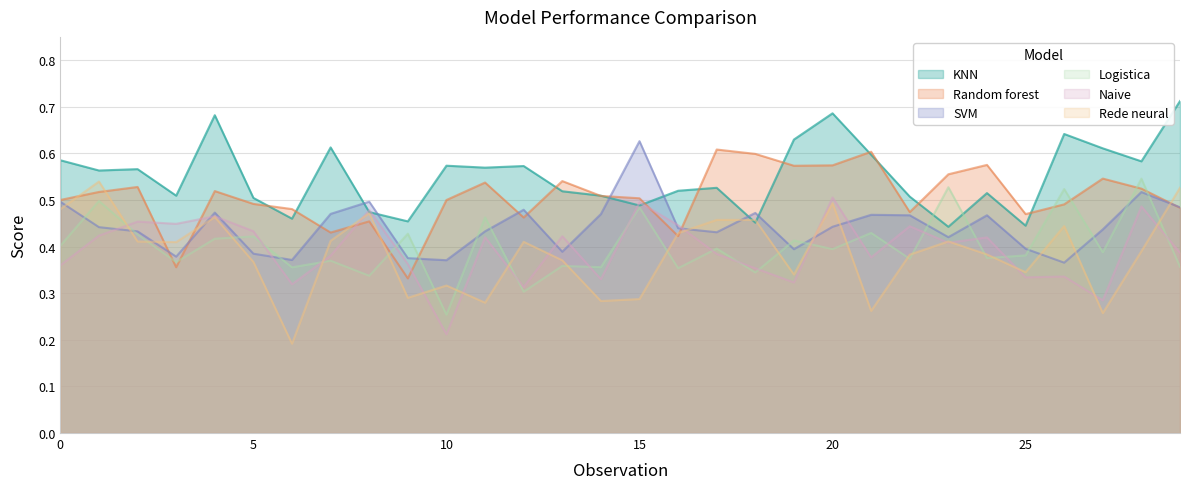

Does the chart display data point markers on the line(s)?

No